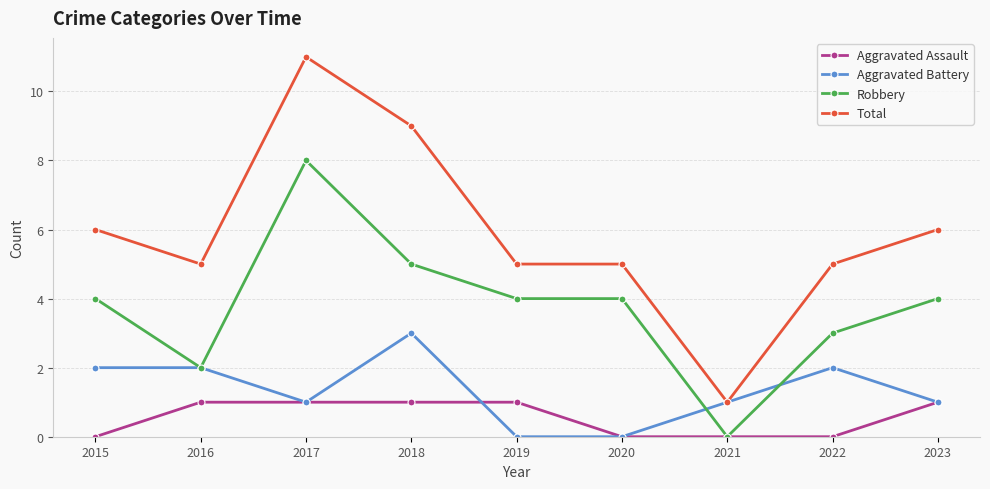

The value of Aggravated Battery at 2019 is 0. True or false?

True